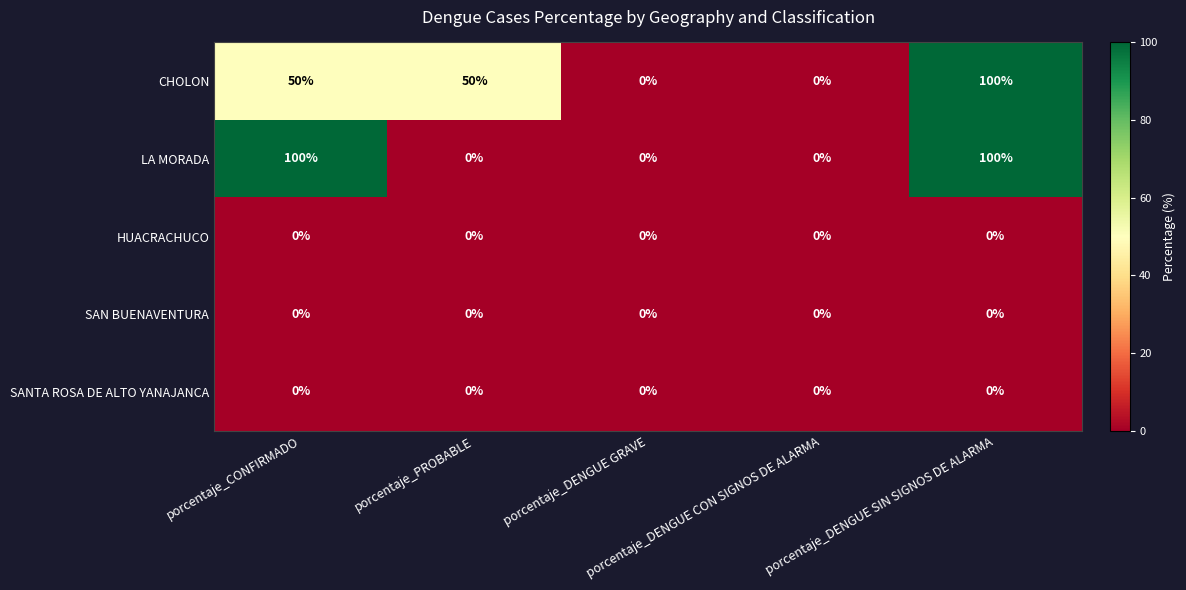

What is the maximum value shown in the chart?

100